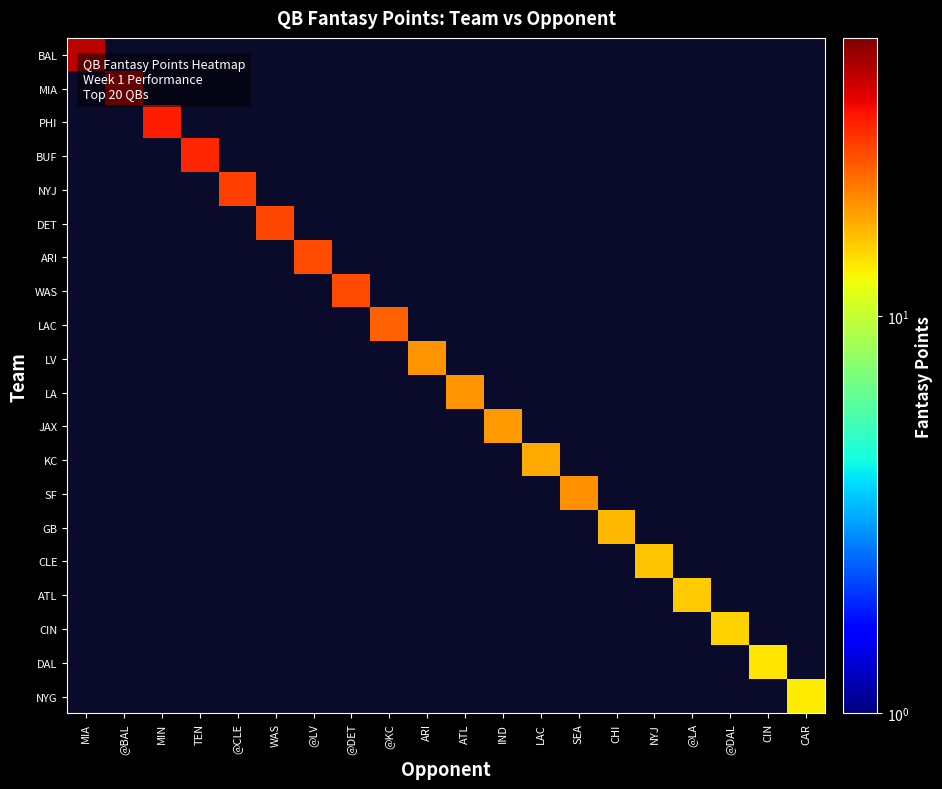

At how many categories does at least one series exceed 31?

2